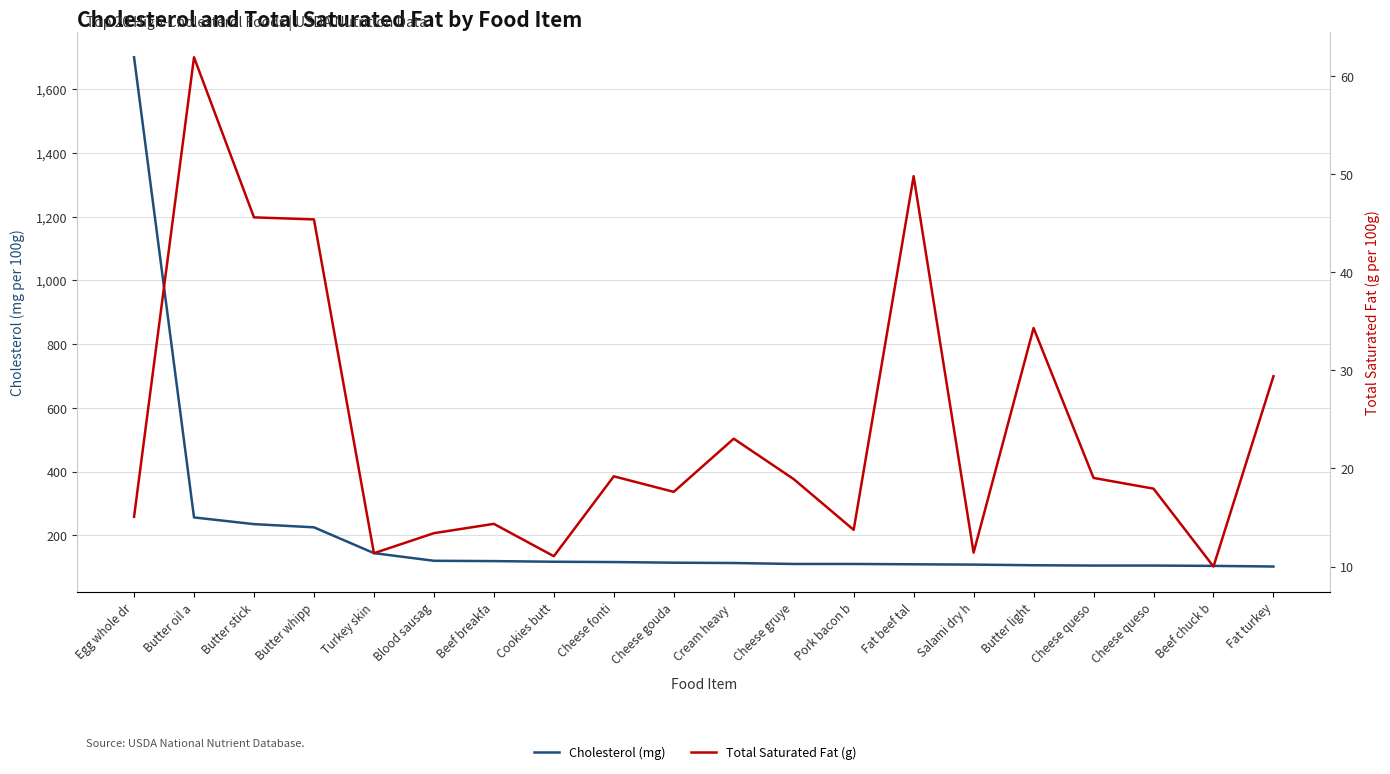

Is this an area chart (filled region under the line)?

No